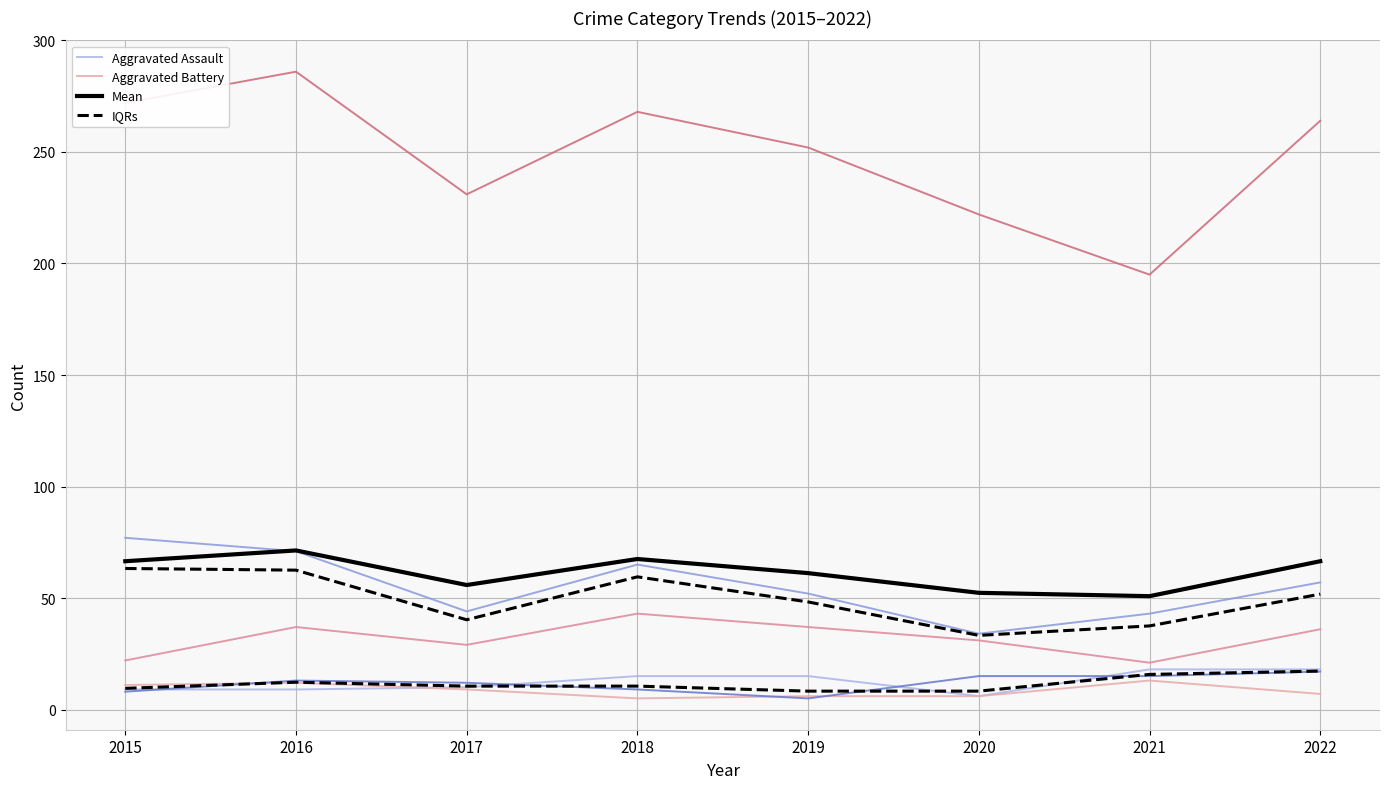

How many interior local peaks does the Motor Vehicle Theft series have?

2